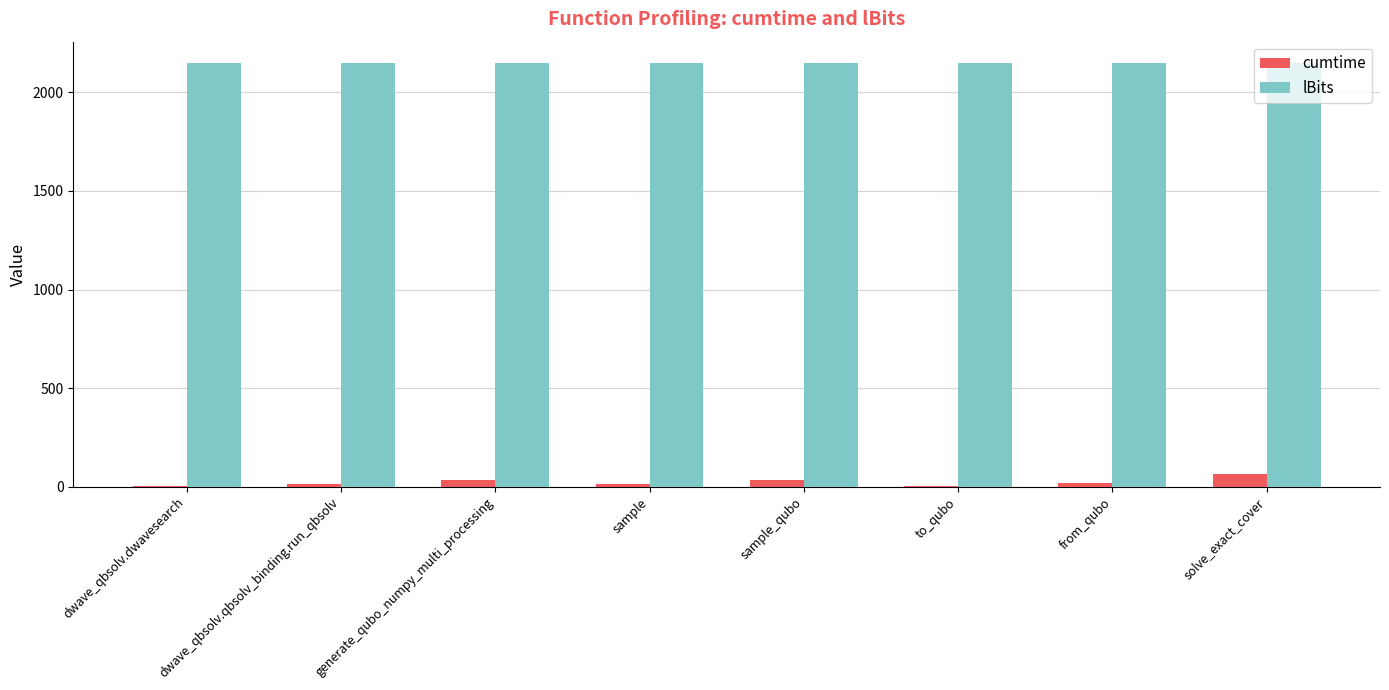

What is the sum of all cumtime values?

185.6